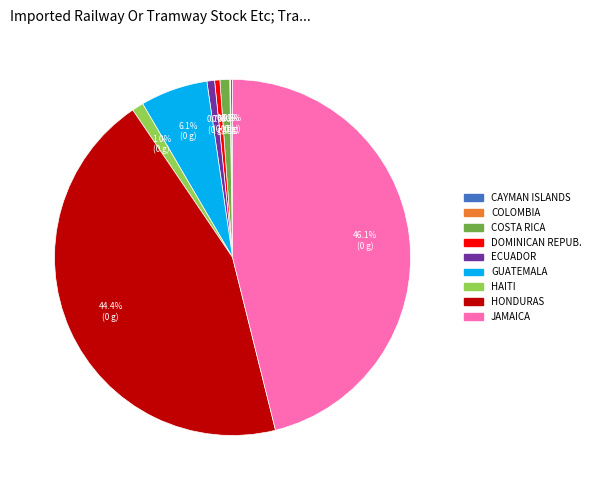

To the nearest percent, what is the average slice percentage?

11%